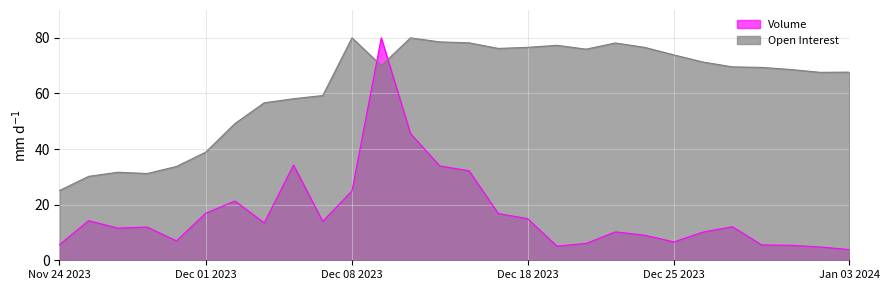

At how many categories does at least one series exceed 55?

21